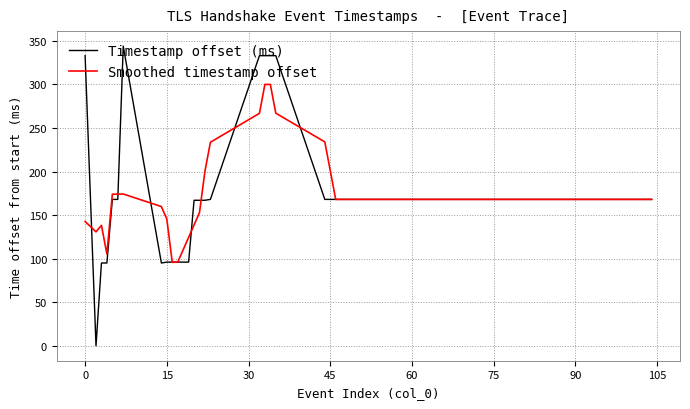

What is the maximum value shown in the chart?

344.0